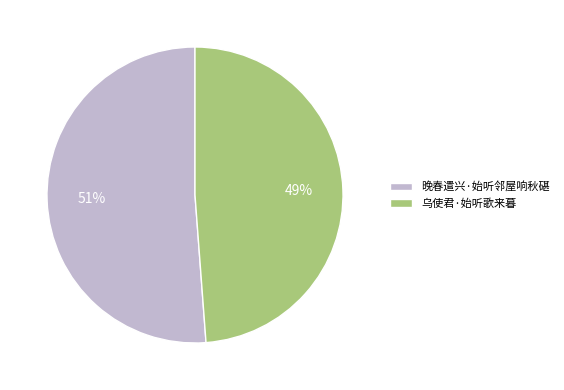

To the nearest percent, what is the difference between the largest and smallest slice percentages?

2%